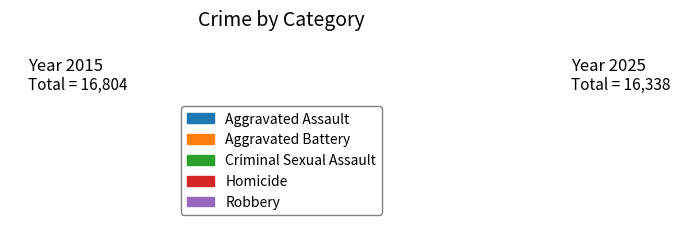

Does values_2025 account for over 50% of the chart?

No